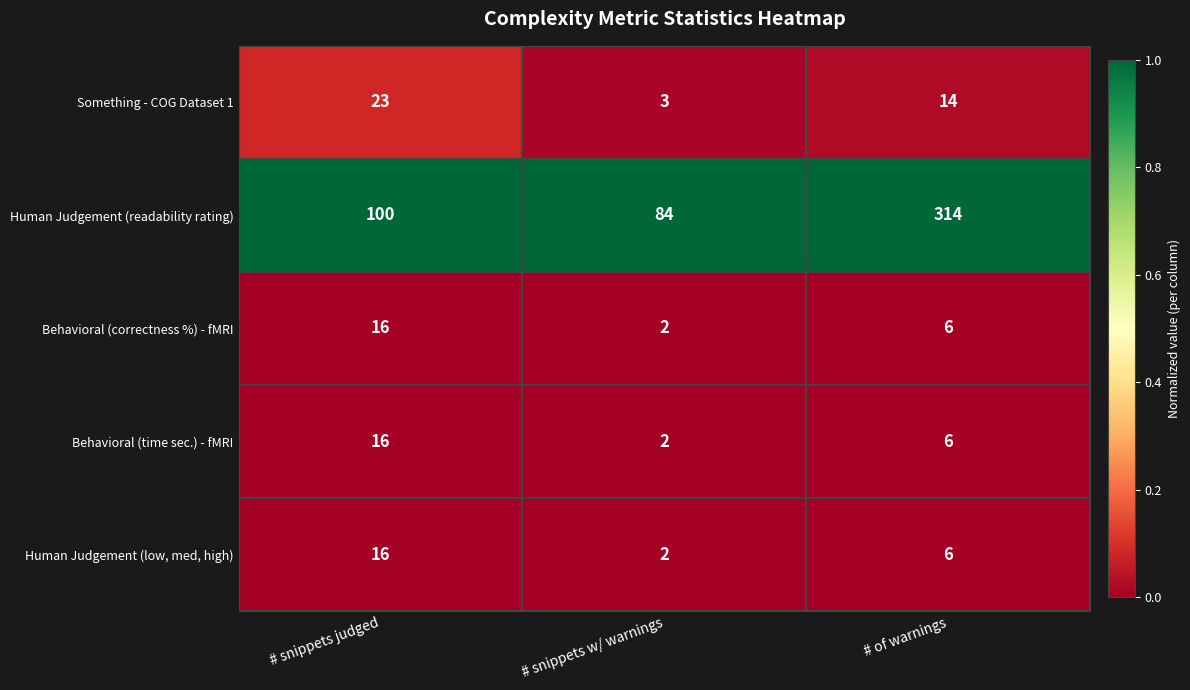

Where is Human Judgement (low, med, high) nearest to the value 9?

# of warnings